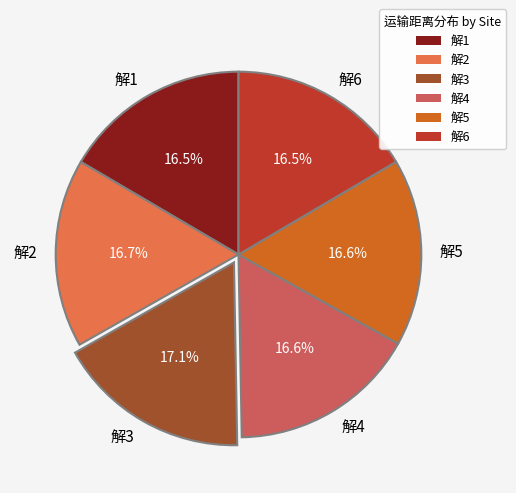

Which has a higher value, 解1 or 解3?

解3